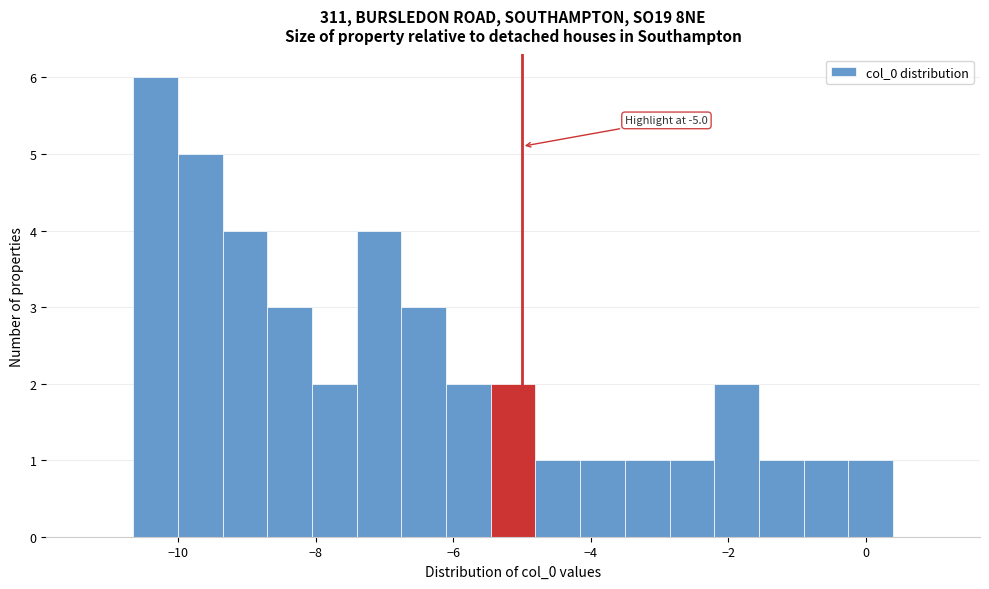

Around what value on the x-axis is the tallest bar? Give the approximate position of its centre, as read against the axis.

-10.4